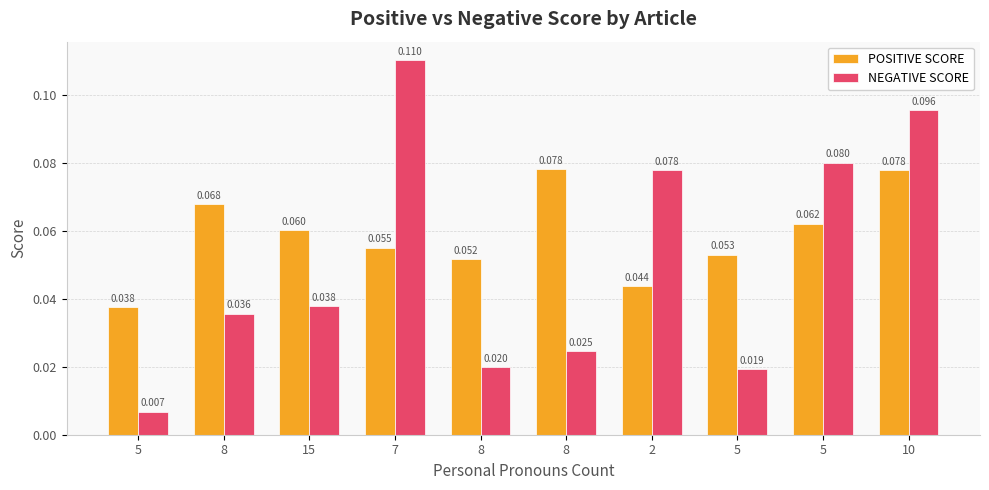

How many distinct data groups are displayed?

2